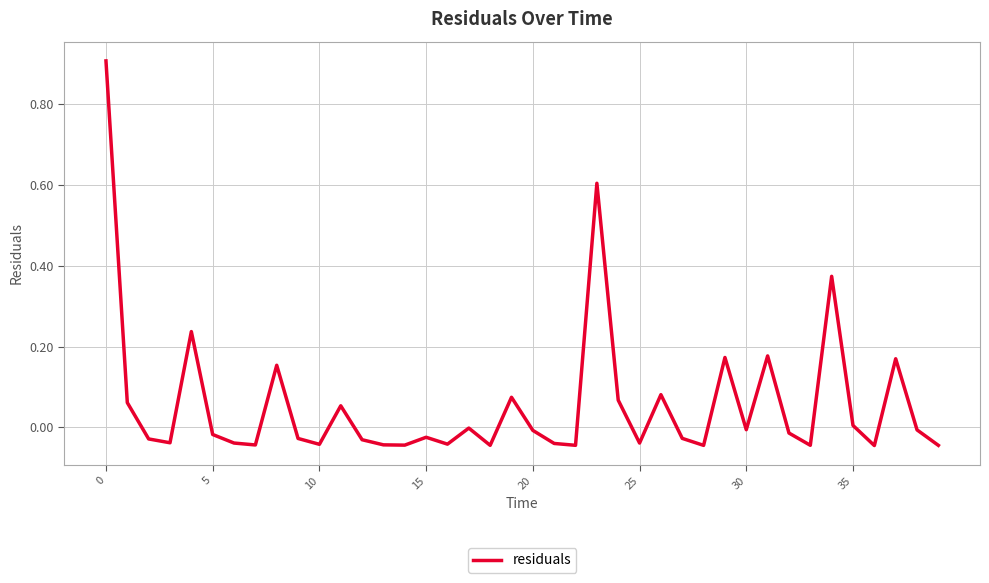

What is the greatest value displayed?

0.9